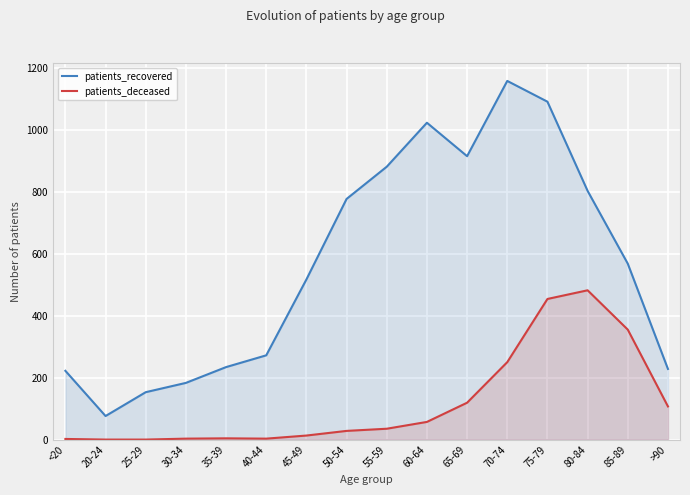

Reading left to right, transcribe all the data shown in this chart.

patients_recovered: <20=222	20-24=76	25-29=153	30-34=183	35-39=234	40-44=272	45-49=517	50-54=777	55-59=881	60-64=1023	65-69=915	70-74=1158	75-79=1091	80-84=803	85-89=568	>90=228
patients_deceased: <20=2	20-24=0	25-29=0	30-34=3	35-39=4	40-44=3	45-49=13	50-54=28	55-59=35	60-64=57	65-69=119	70-74=250	75-79=454	80-84=482	85-89=355	>90=107